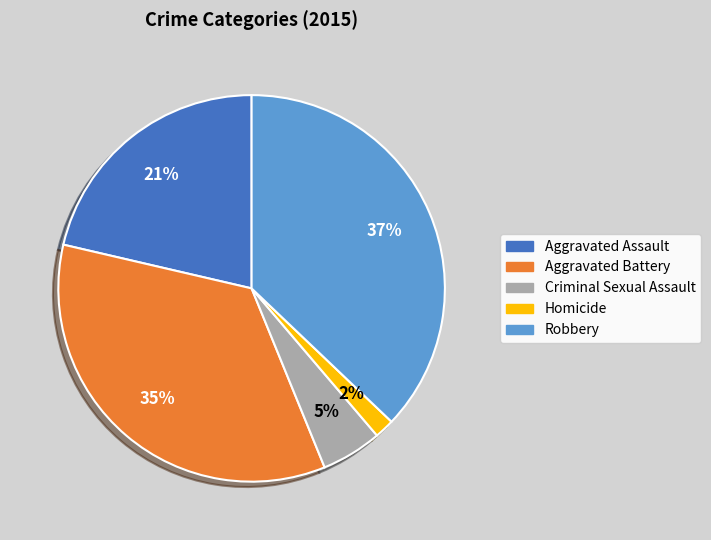

To the nearest percent, what percentage of the pie is Aggravated Battery?

35%